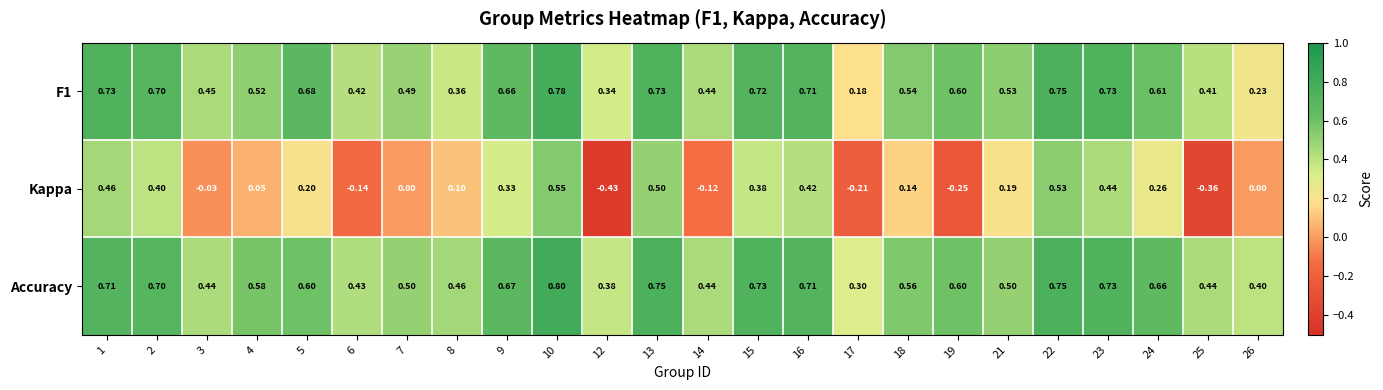

Is the value of F1 at 23 greater than the value of Accuracy at 4?

Yes